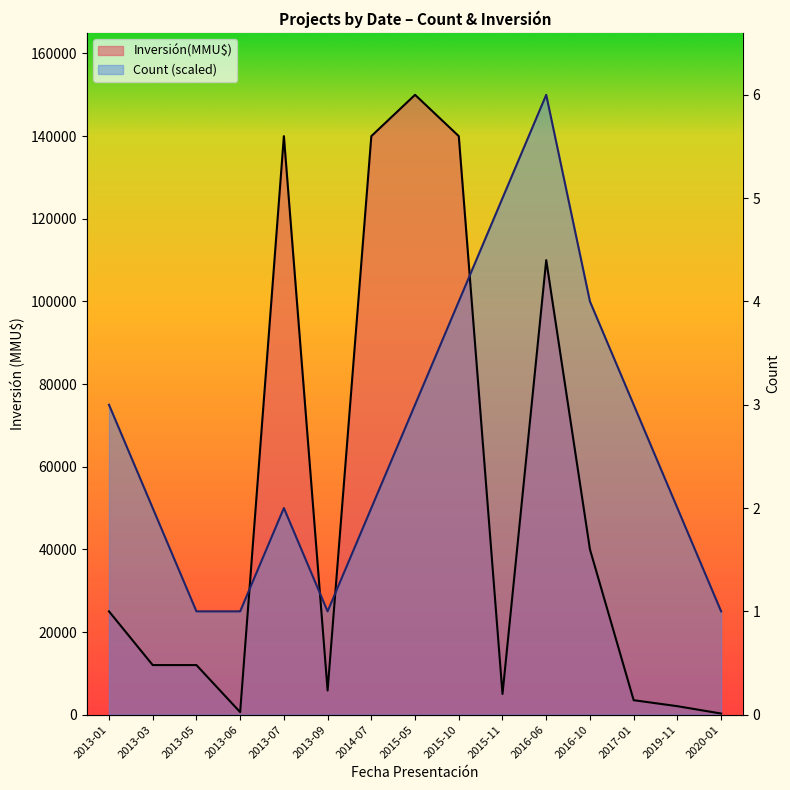

Is it true that Inversión(MMU$) equals 5867 at 2017-01?

False